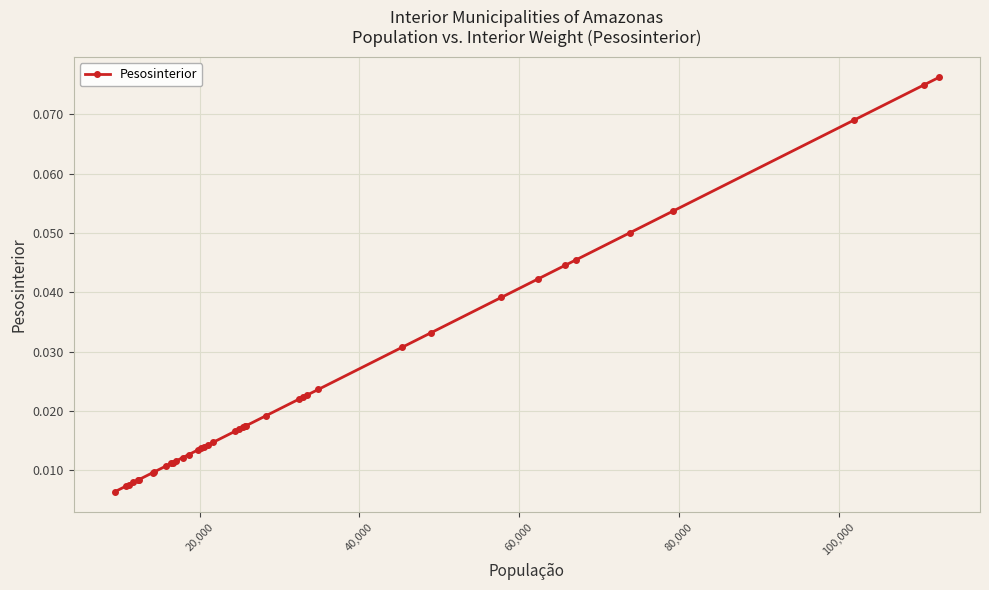

What is the sum of all values?

1.0